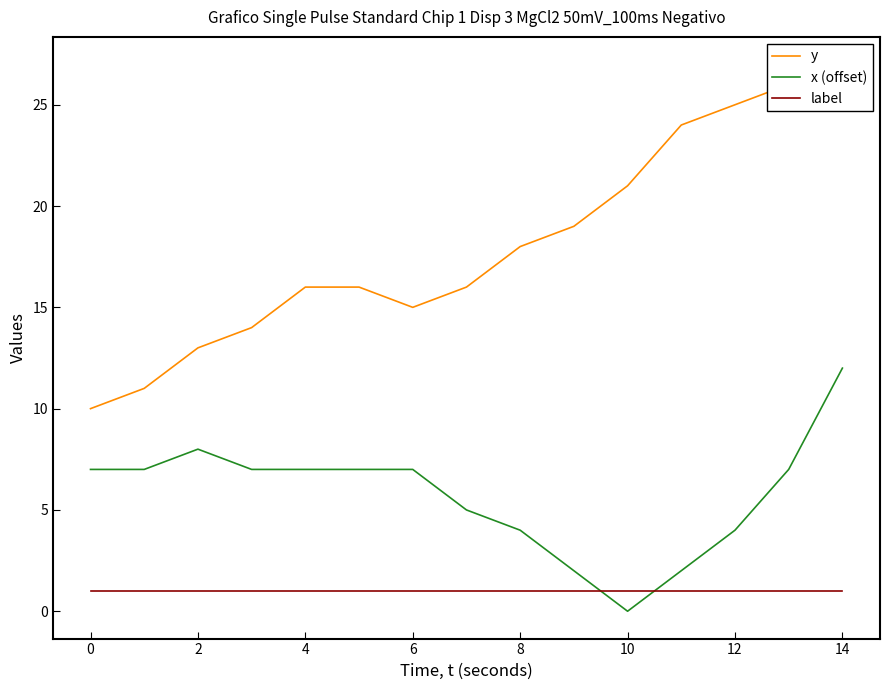

Which category has the highest value across all series?

14